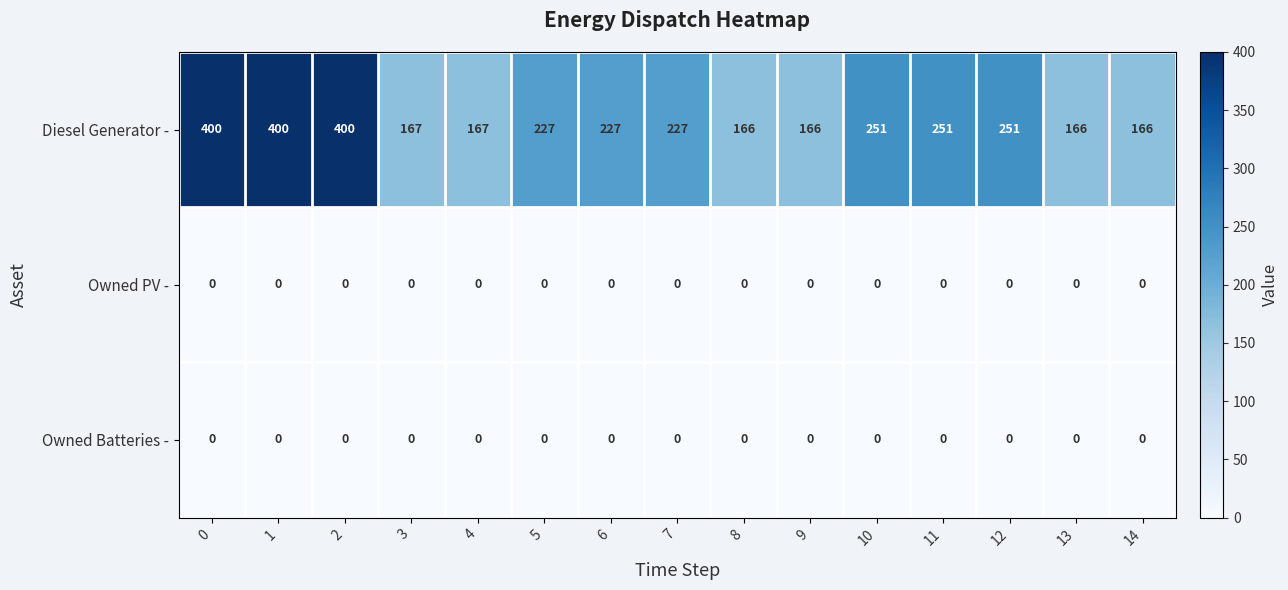

Which series has the widest spread of values?

Diesel Generator -